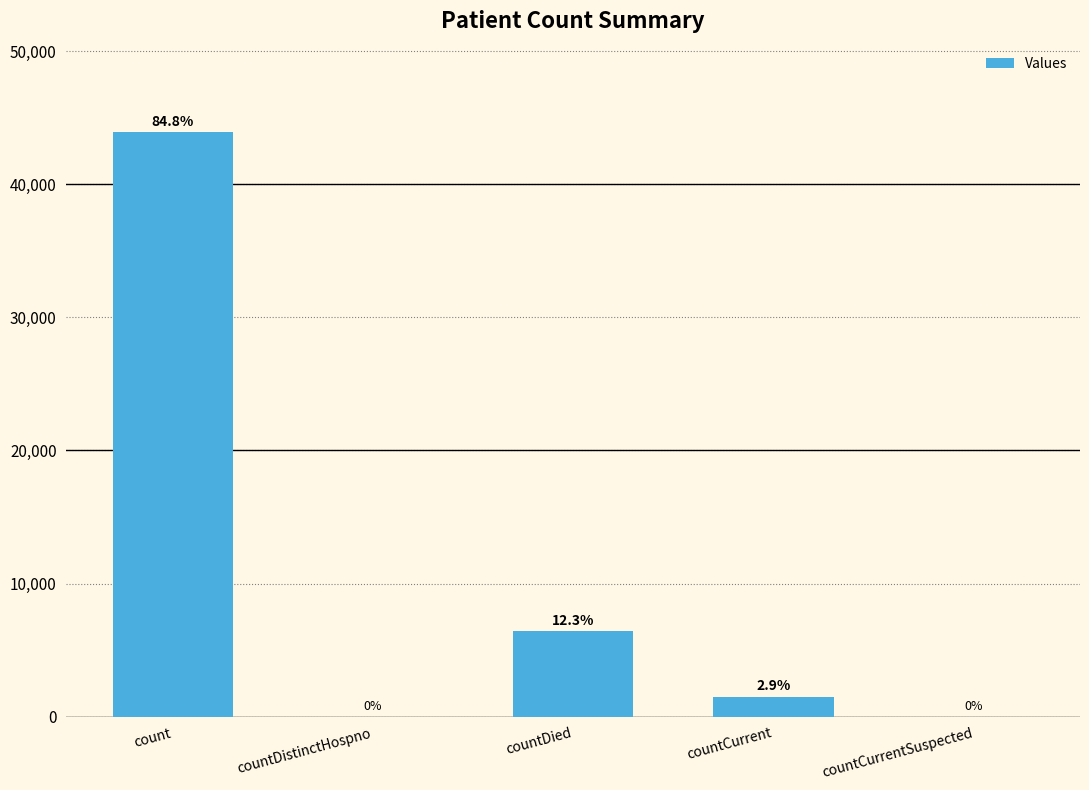

Where is the data nearest to the value 21959?

countDied